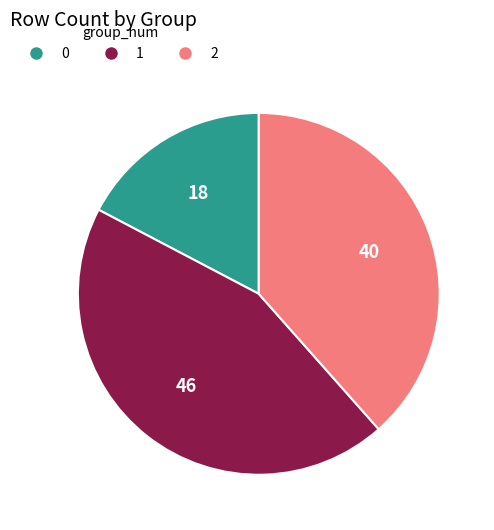

Is there any slice that represents more than half of the pie?

No